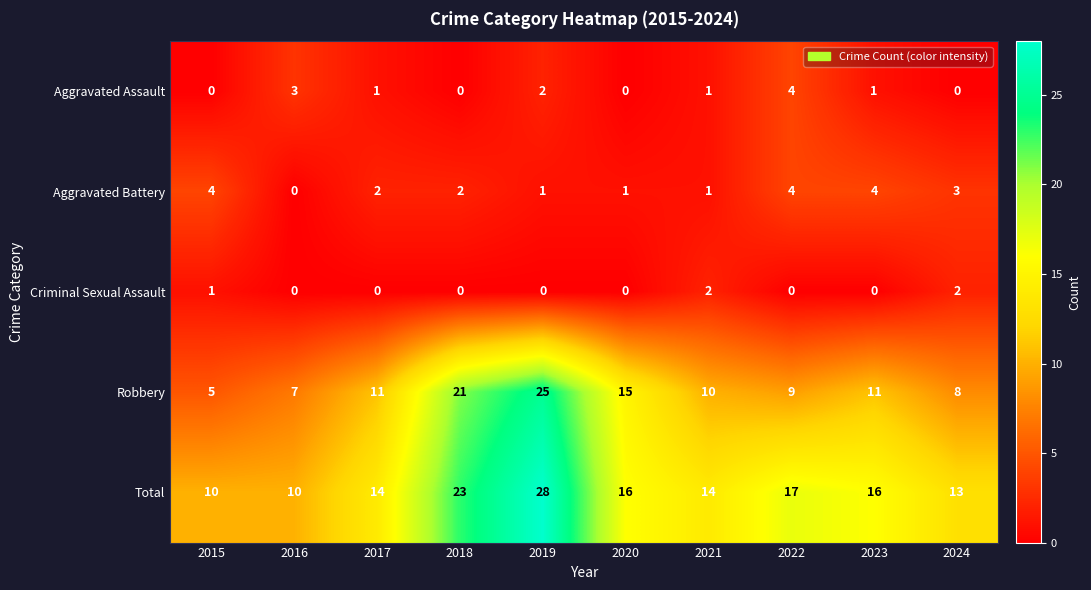

Between 2022 and 2023, which series saw the biggest shift?

Aggravated Assault